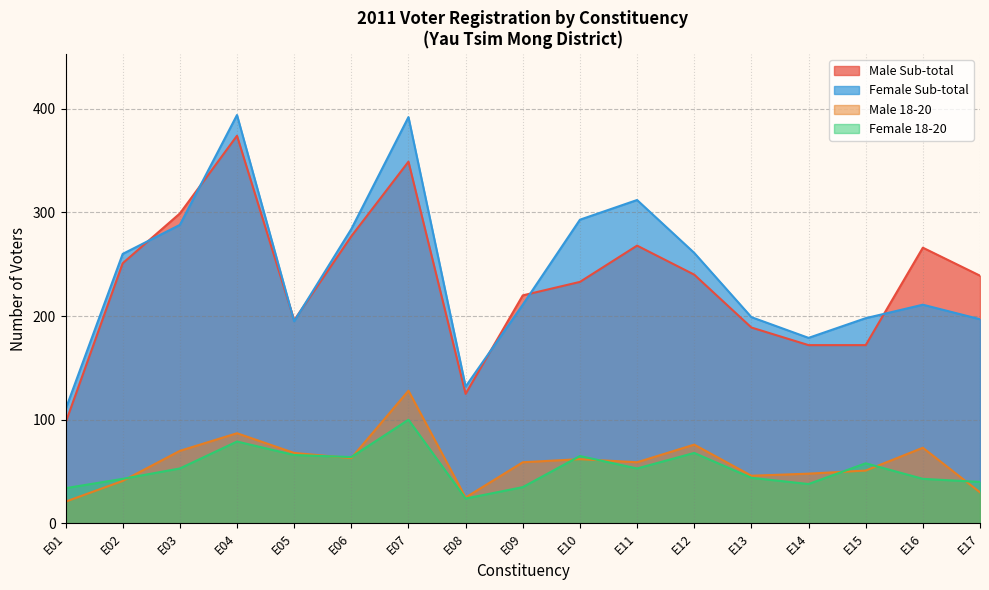

The value of Male Sub-total at E06 is 404. True or false?

False